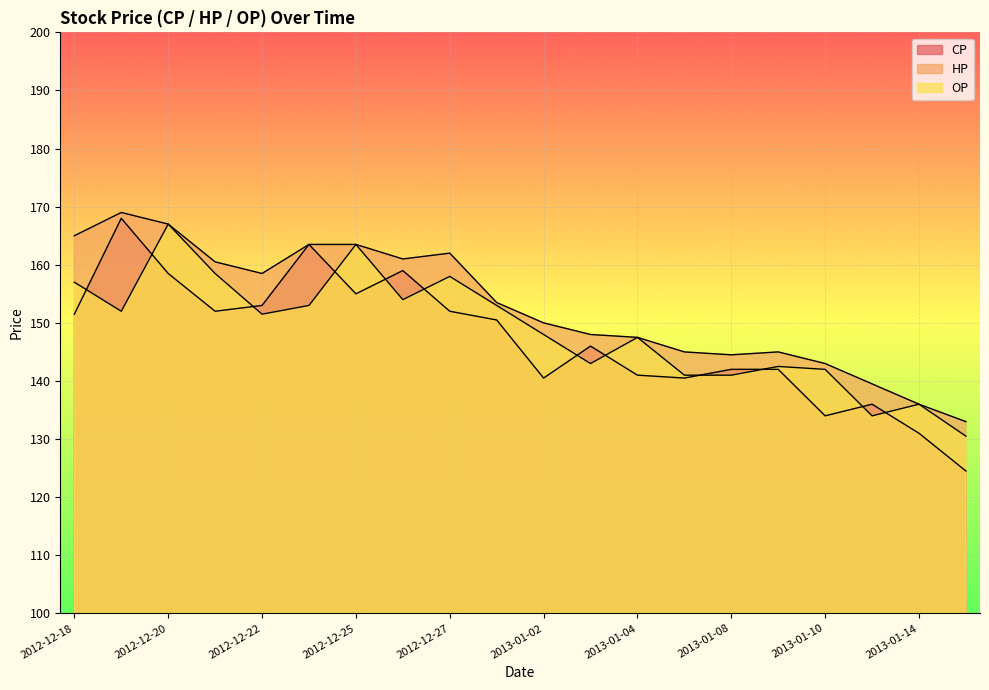

What position from the left is 2012-12-25?

7